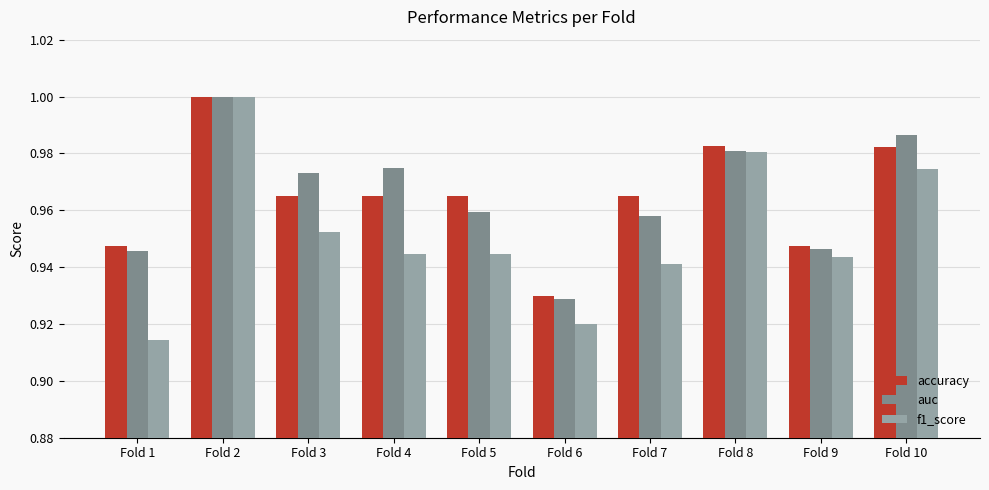

What is the sum of all f1_score values?

9.5